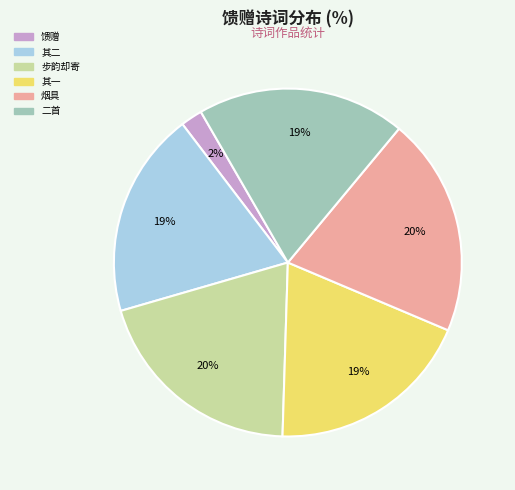

To the nearest percent, what is the average slice percentage?

17%